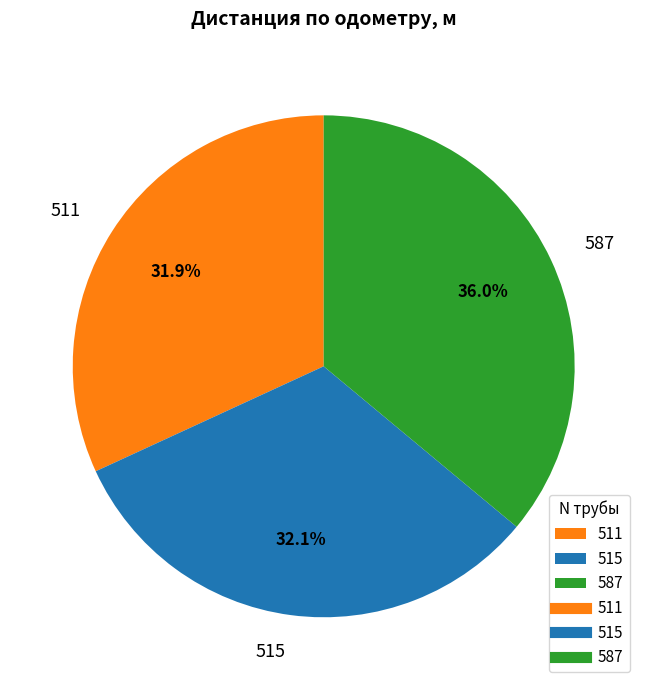

To the nearest percent, what is the combined percentage of 515 and 587?

68%